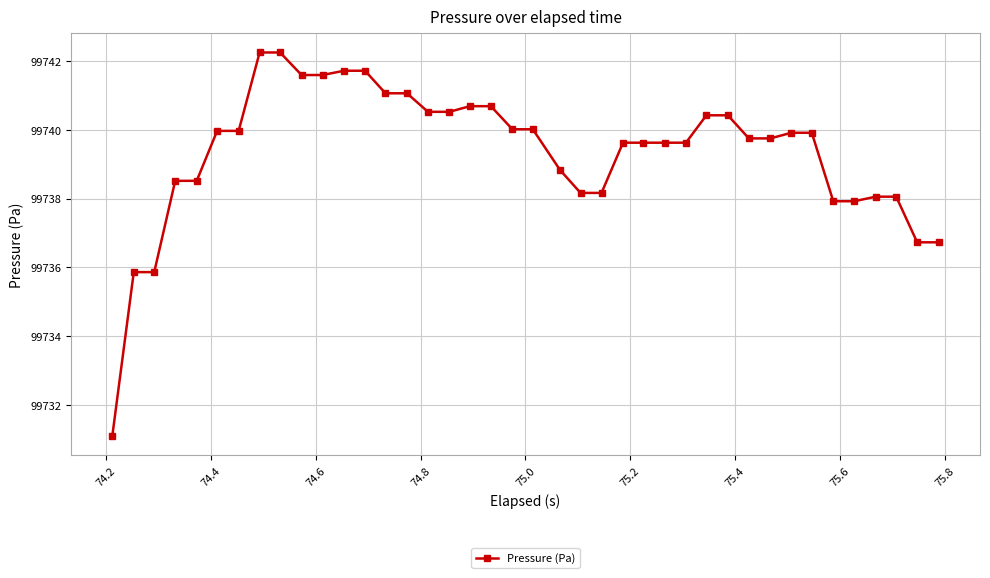

What is the value of the 4th point from the left?

99738.5